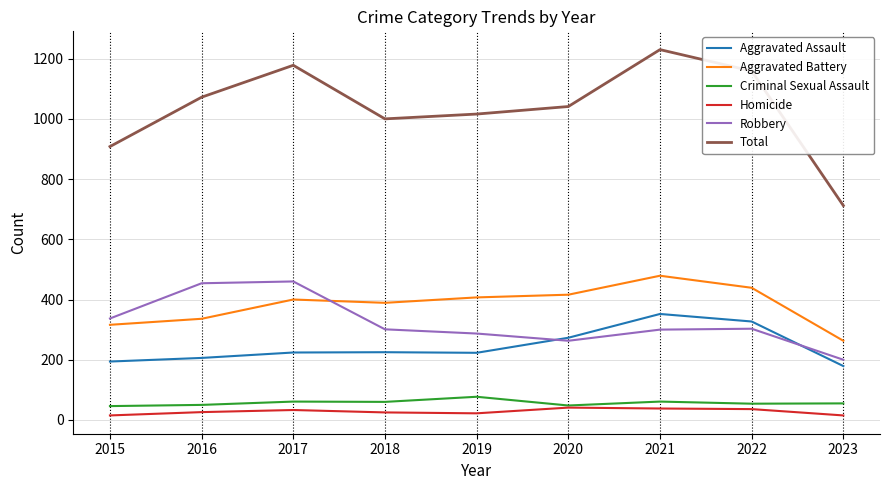

True or false: Aggravated Assault has a value of 530 at 2022.

False